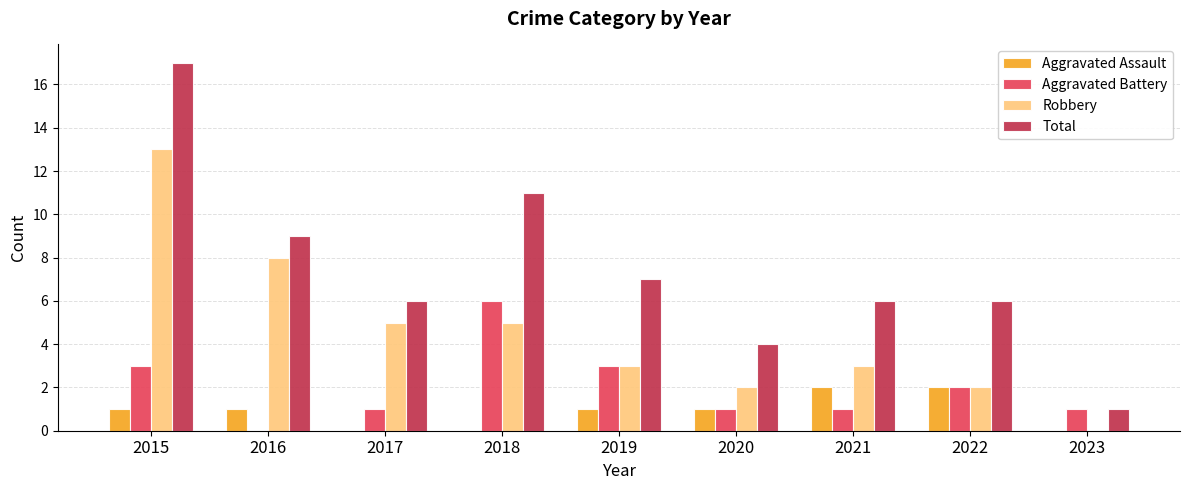

What is the sum of all Aggravated Battery values?

18